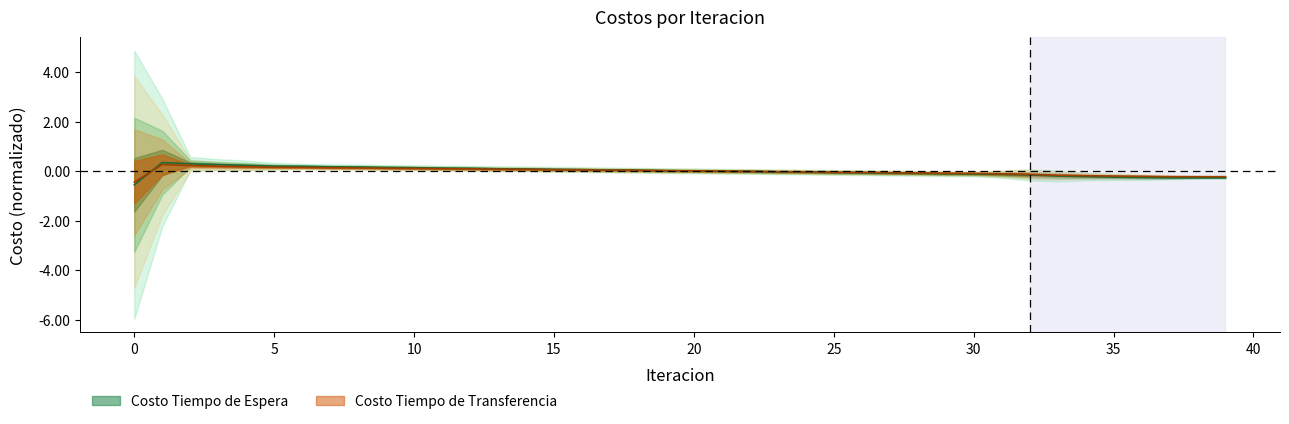

The Costo Tiempo de Espera series shows -0.0 at 28. True or false?

False